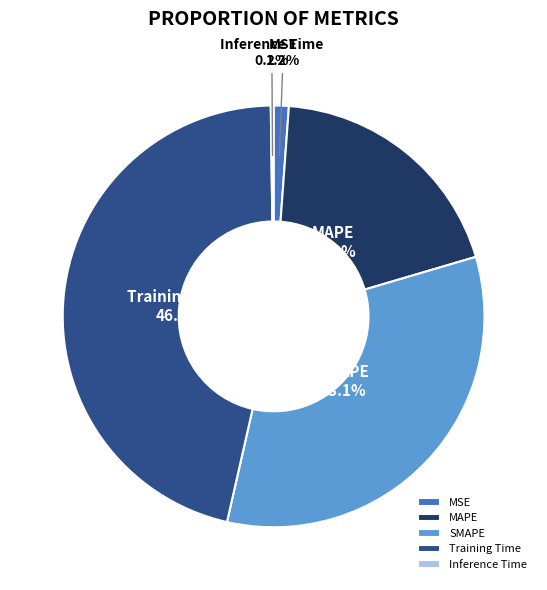

Does MSE account for over 50% of the chart?

No